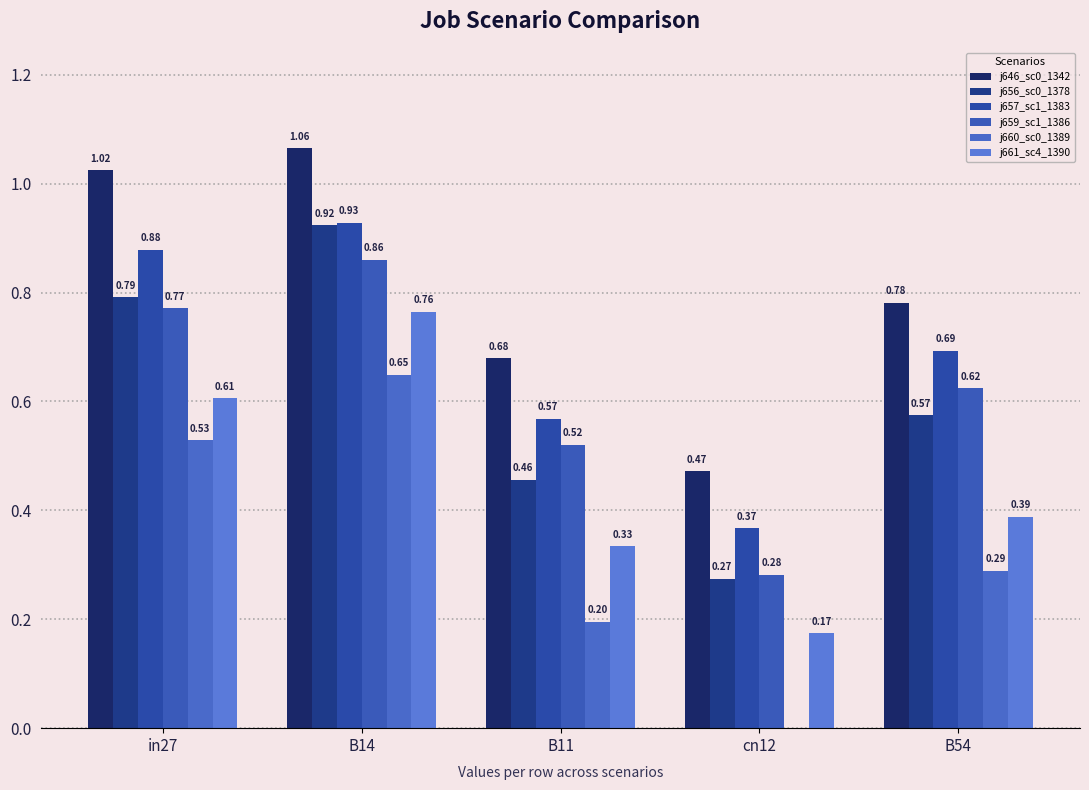

How many categories are shown in the chart?

5